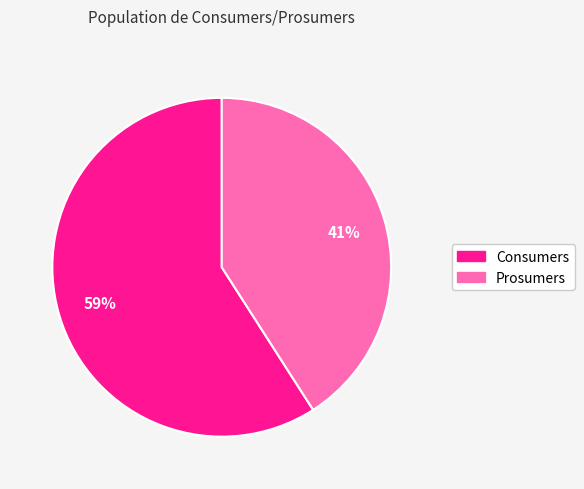

Count the number of slices in the pie.

2